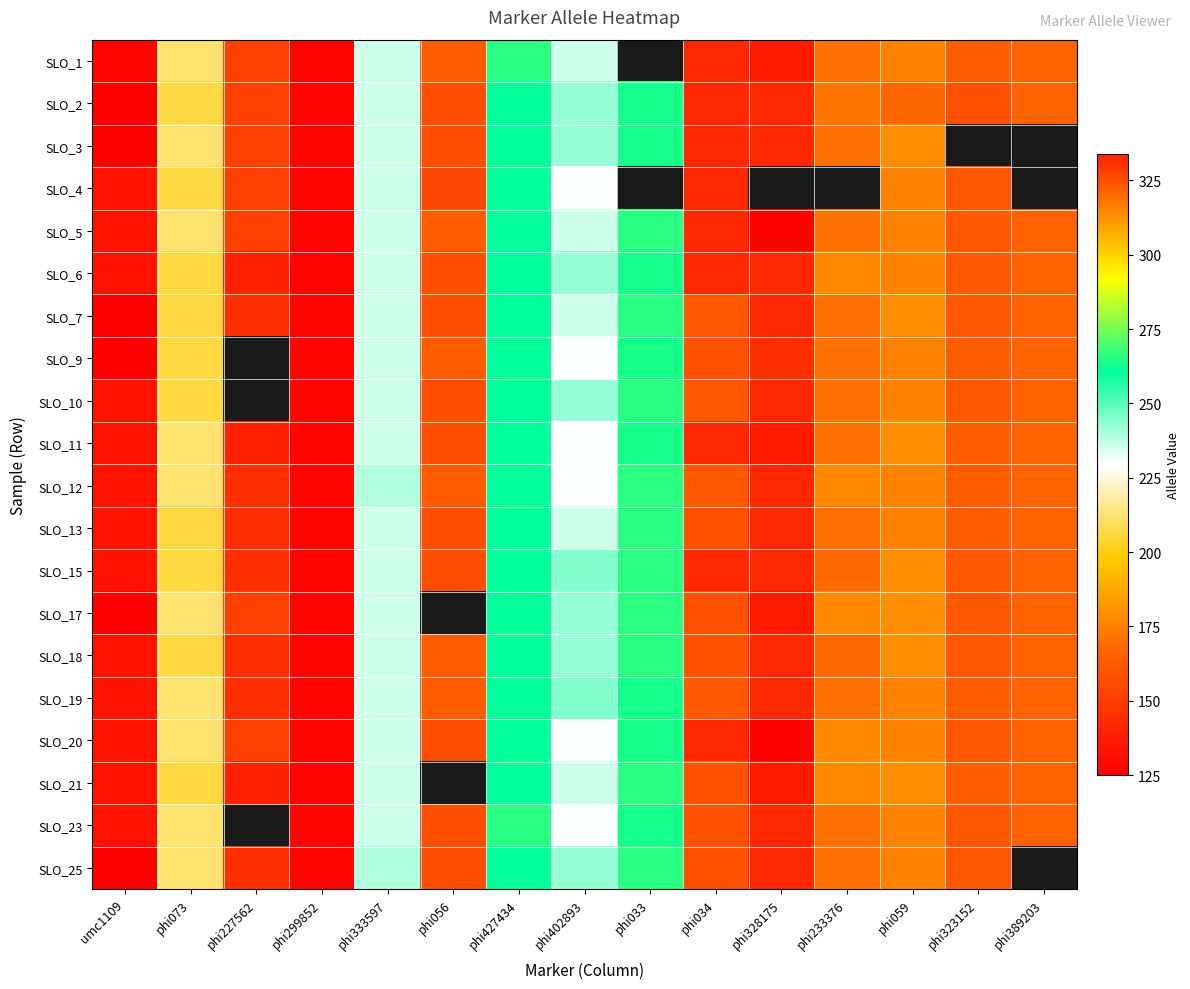

Between phi034 and phi073, which is larger?

phi073